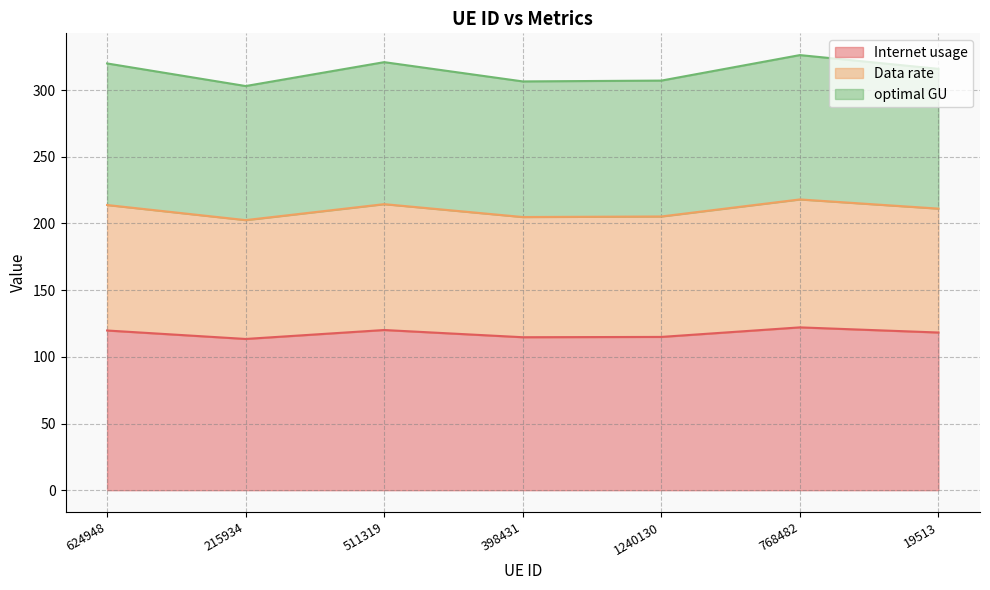

What are all the series names shown in the legend?

Internet usage, Data rate, optimal GU